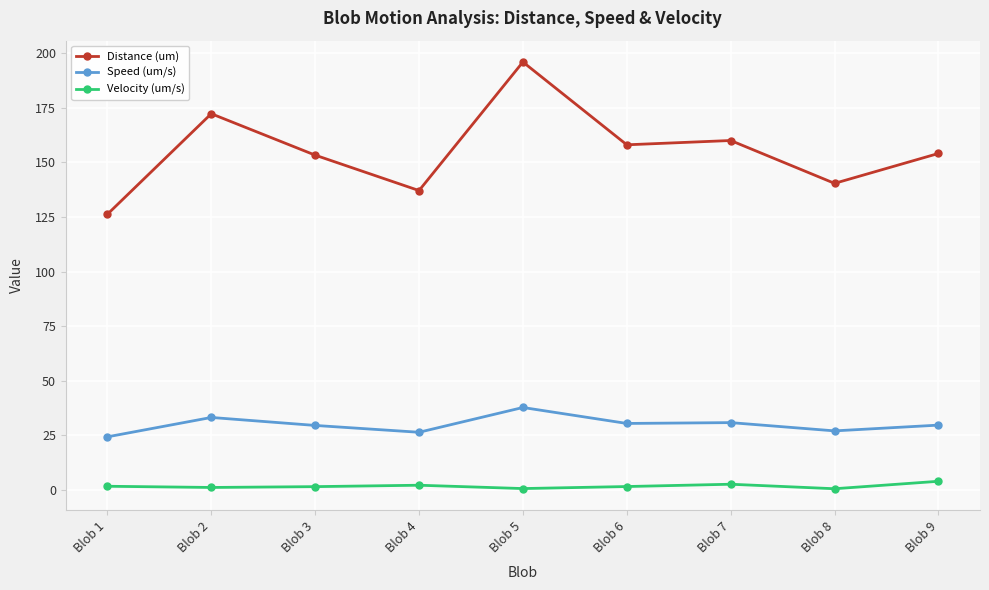

How many interior local peaks does the Distance (um) series have?

3